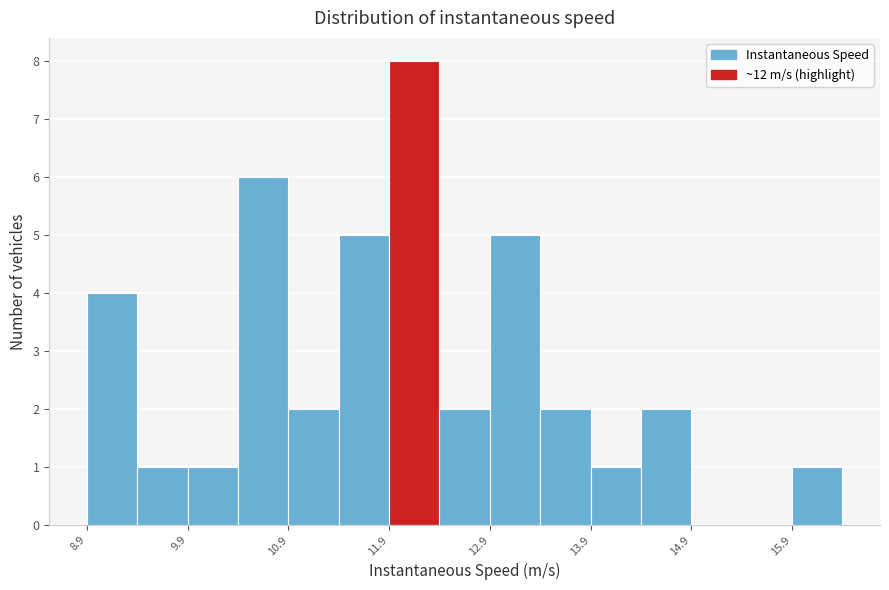

Around what value on the x-axis is the tallest bar? Give the approximate position of its centre, as read against the axis.

12.2